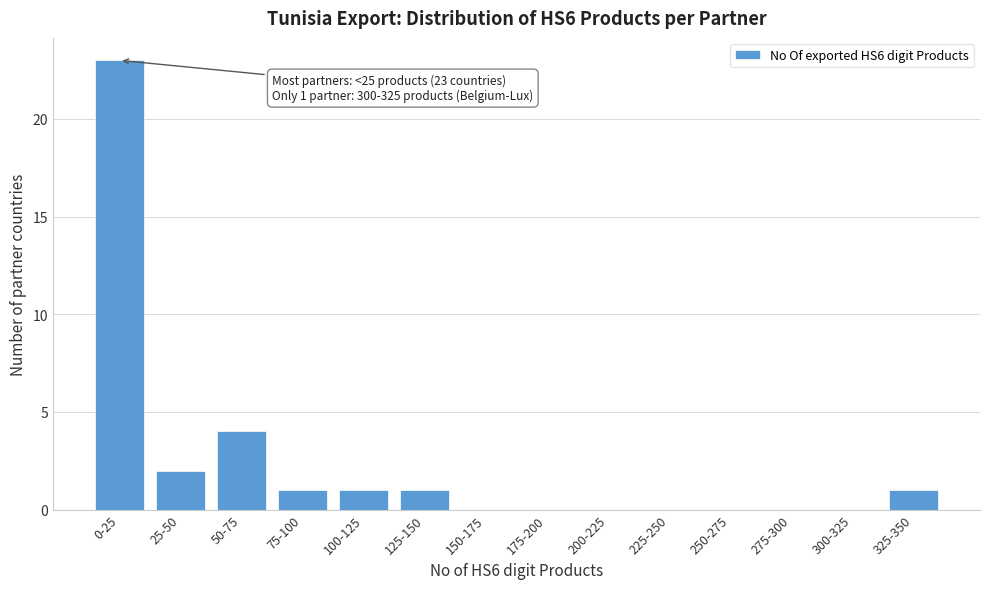

Reading right to left, list all the values displayed in this chart.

325-350=1	300-325=0	275-300=0	250-275=0	225-250=0	200-225=0	175-200=0	150-175=0	125-150=1	100-125=1	75-100=1	50-75=4	25-50=2	0-25=23